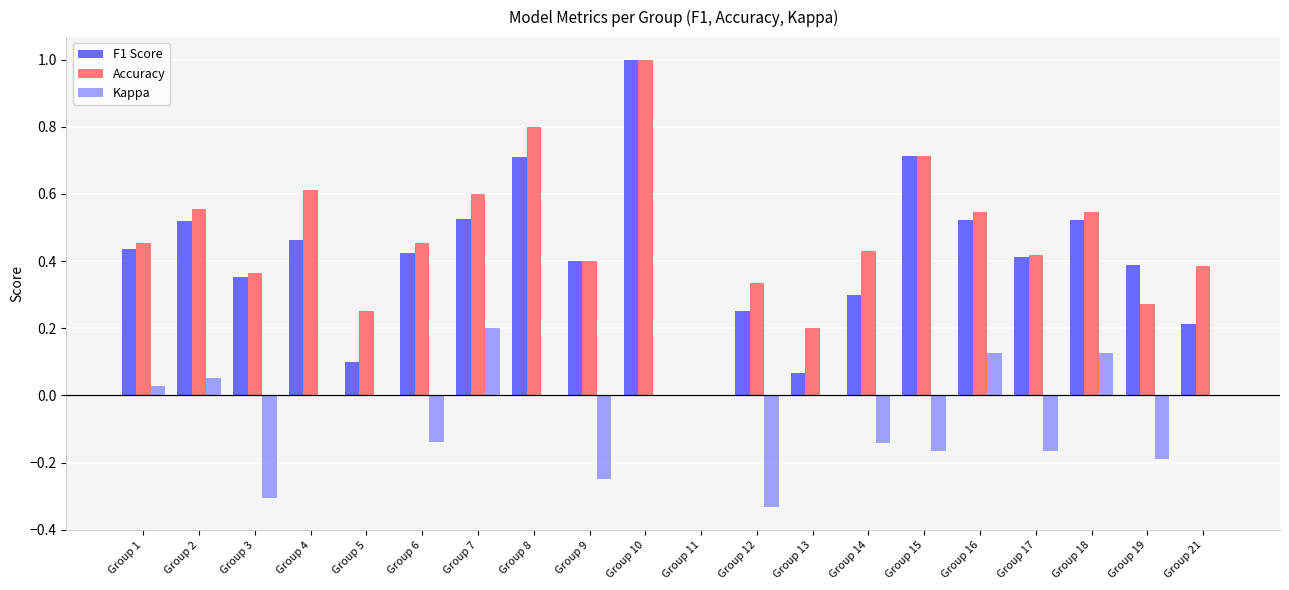

Which category has the highest value in the Accuracy series?

Group 10